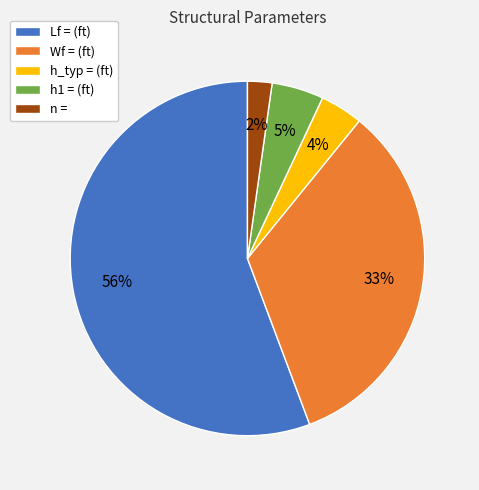

Which category accounts for the majority?

Lf = (ft)